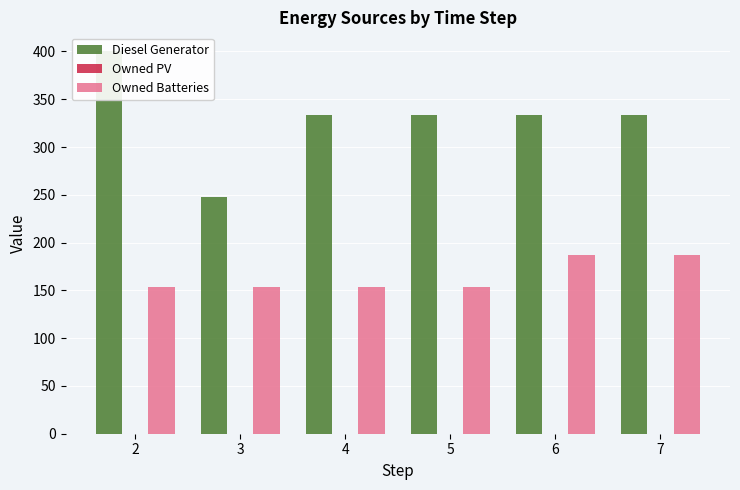

Are the bars grouped side by side (vs. stacked)?

Yes